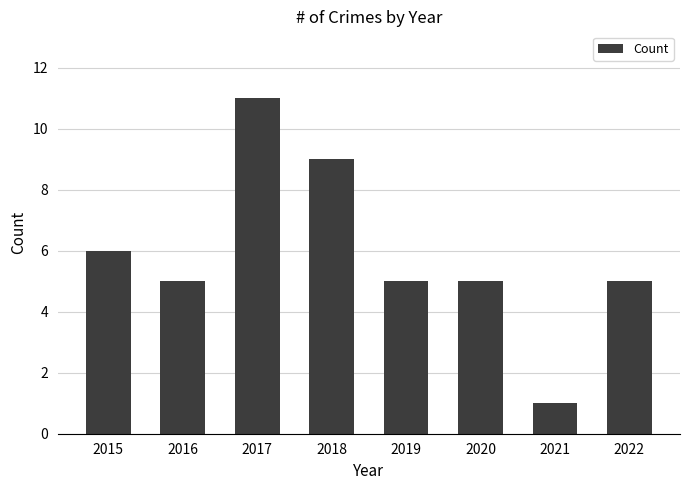

The value at 2022 is 5. True or false?

True